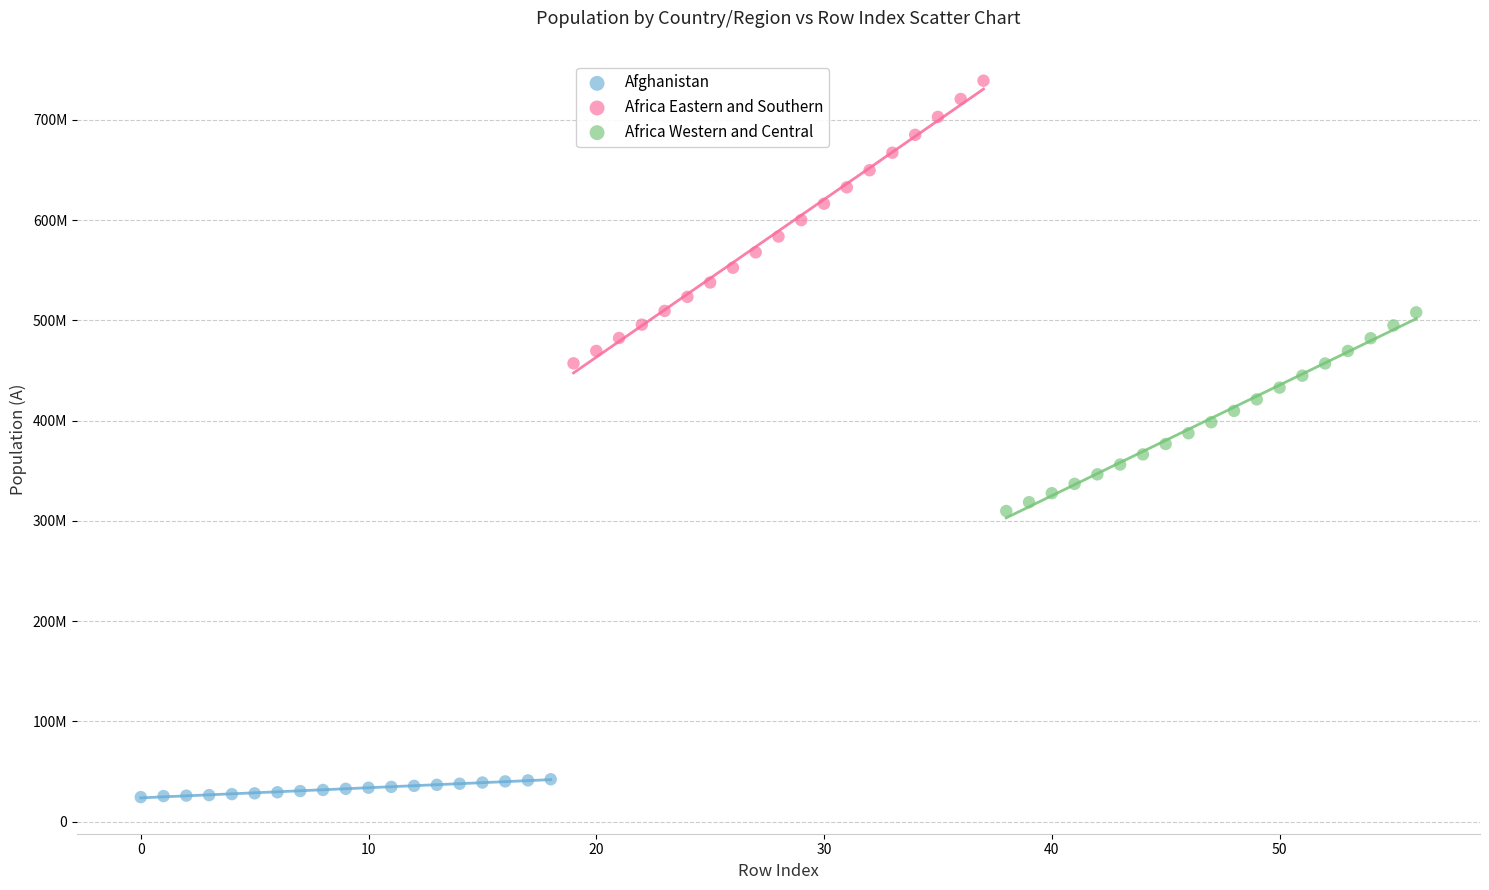

Which series reaches the minimum Y coordinate?

Afghanistan